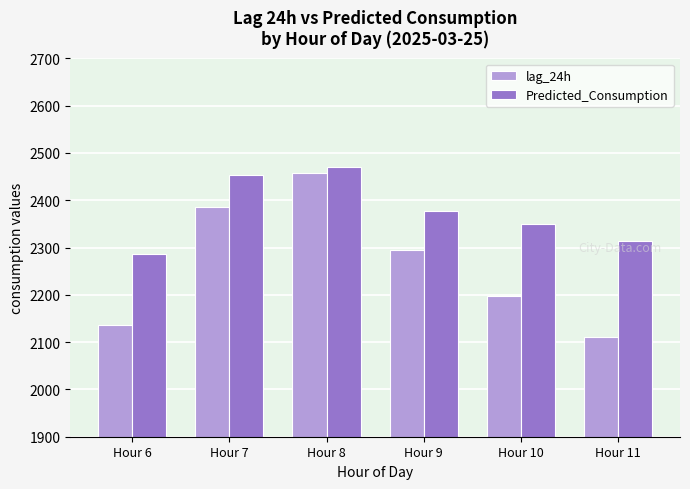

Rank the series at Hour 9 from lowest to highest value.

lag_24h, Predicted_Consumption